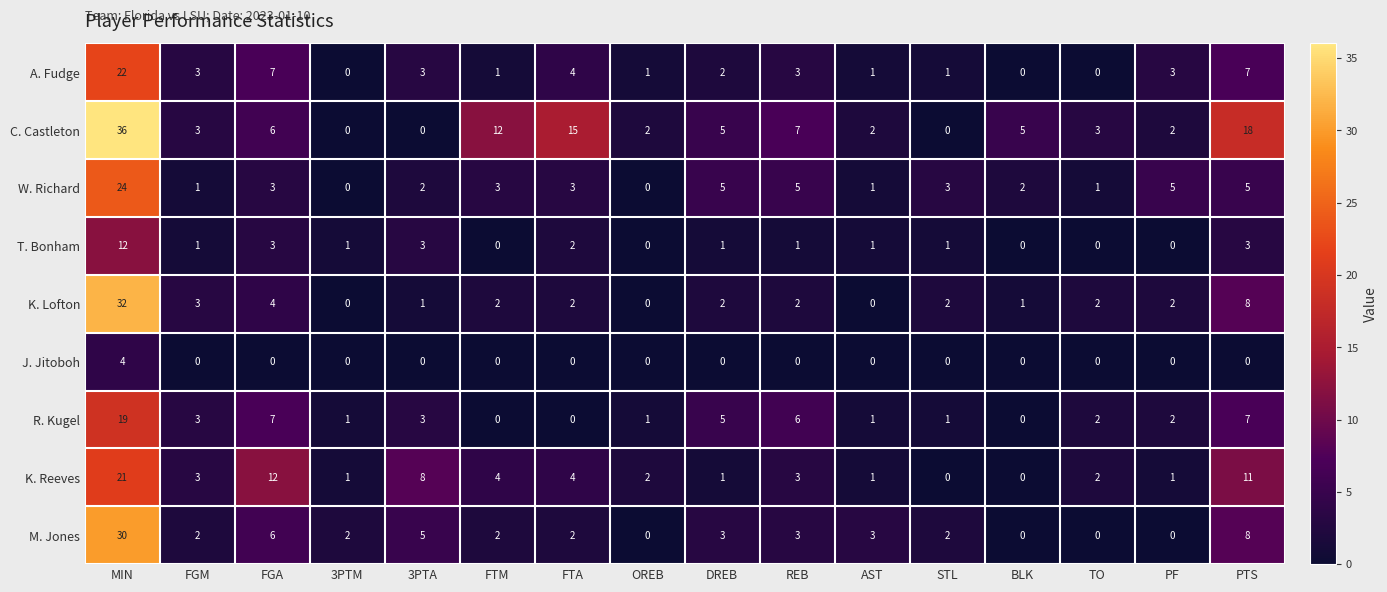

Where does the W. Richard series first go above 3?

MIN